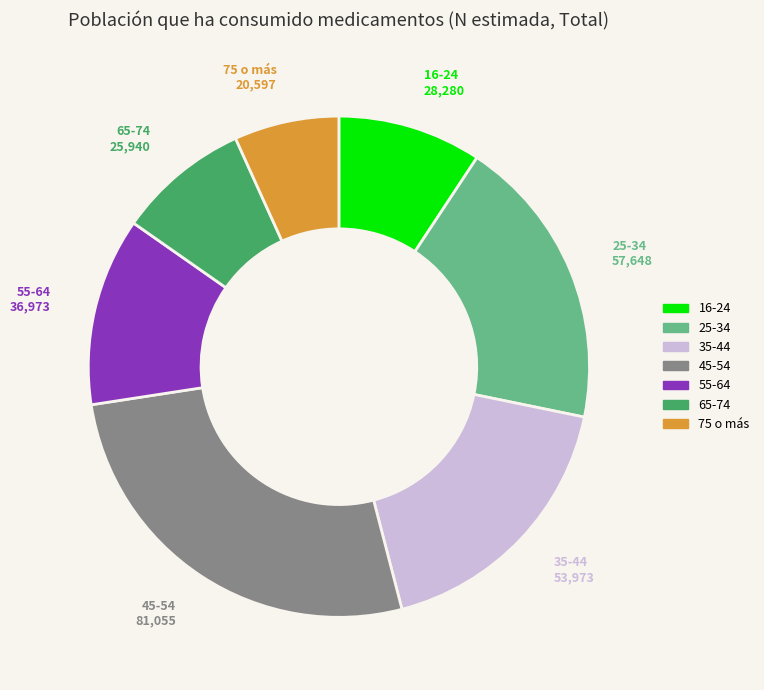

How many segments does this pie chart have?

7